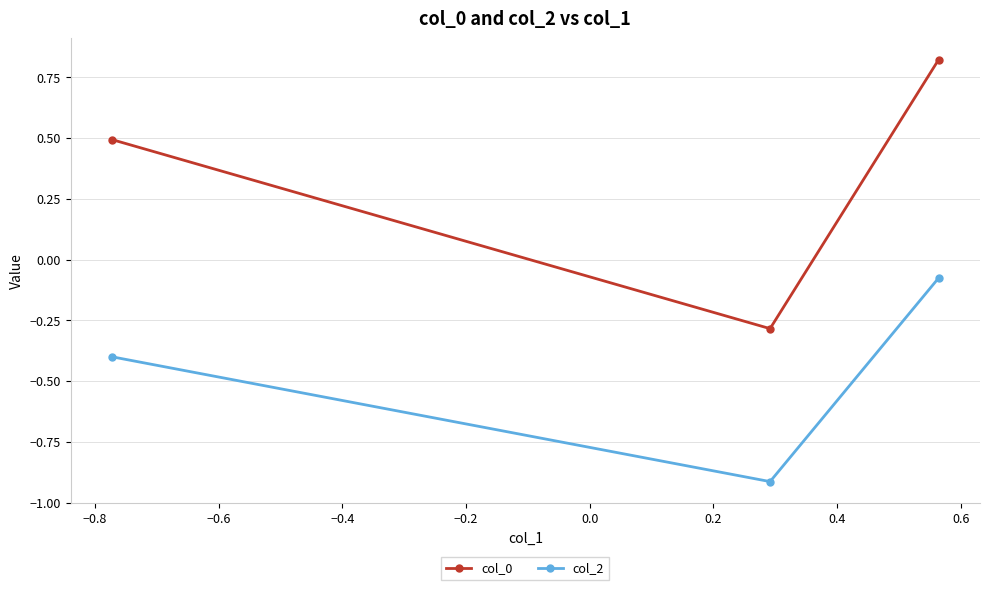

How many series are shown in this chart?

2